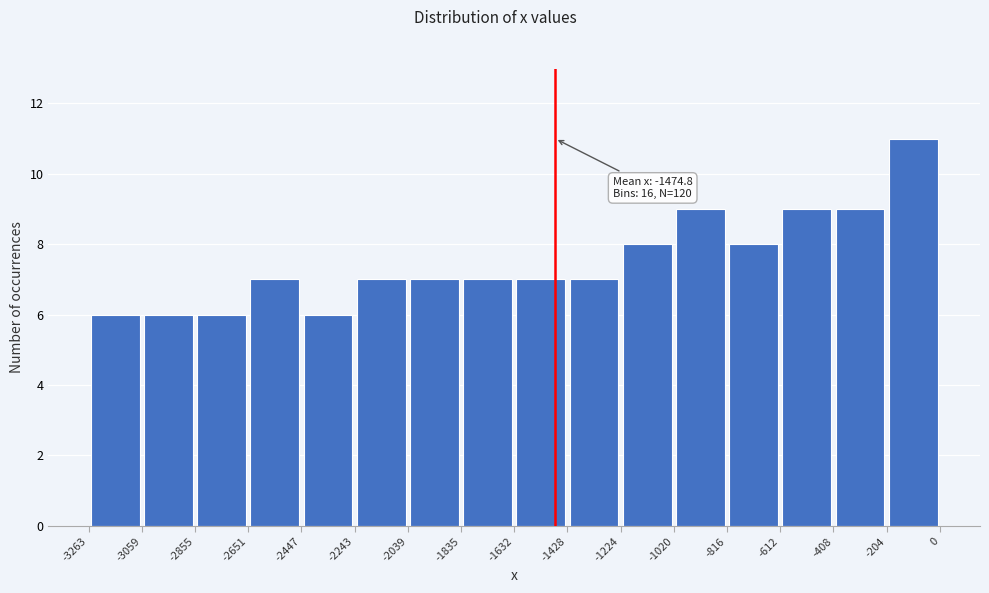

Over which range of the x-axis is the bar tallest?

-204 to 0